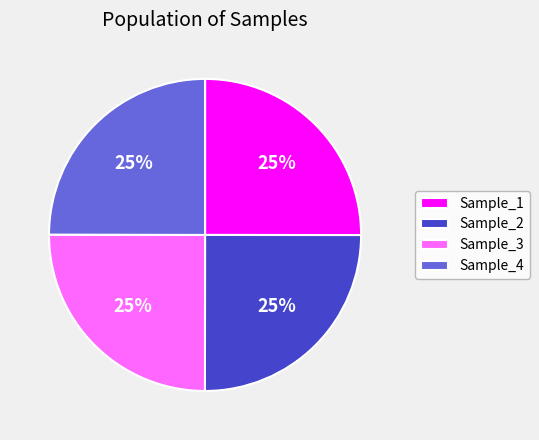

What is the ratio of the value at Sample_2 to the value at Sample_4?

1.0